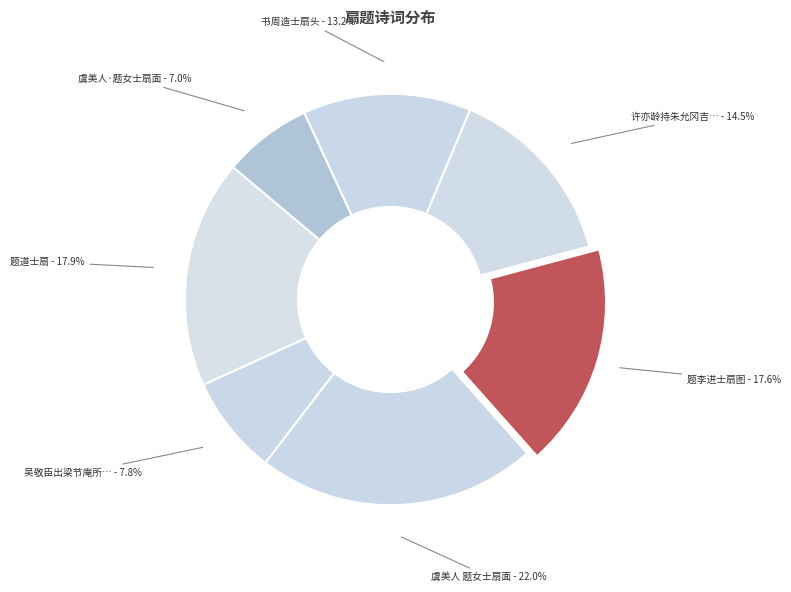

How many segments does this pie chart have?

7